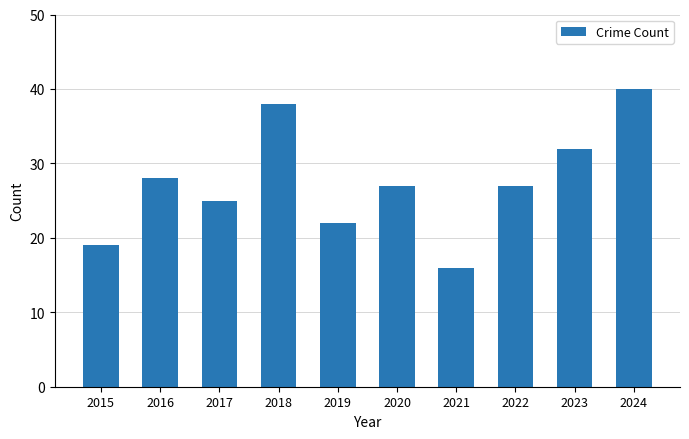

What is the greatest value displayed?

40